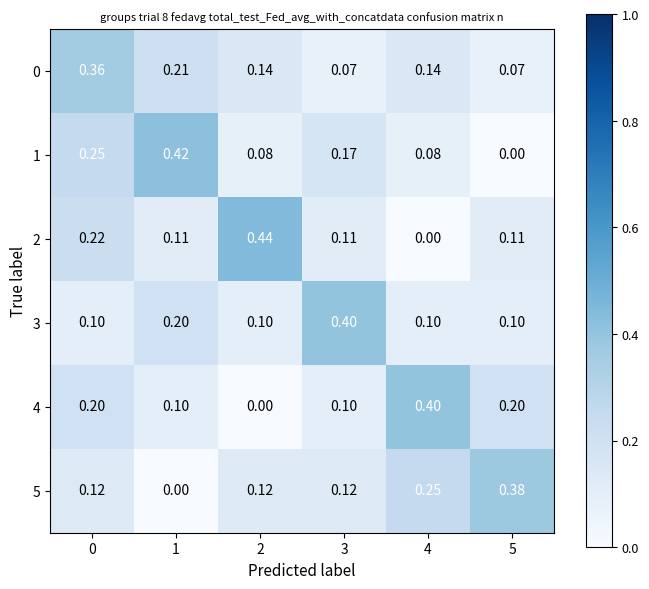

Rank the series at 3 from lowest to highest value.

0, 4, 2, 5, 1, 3